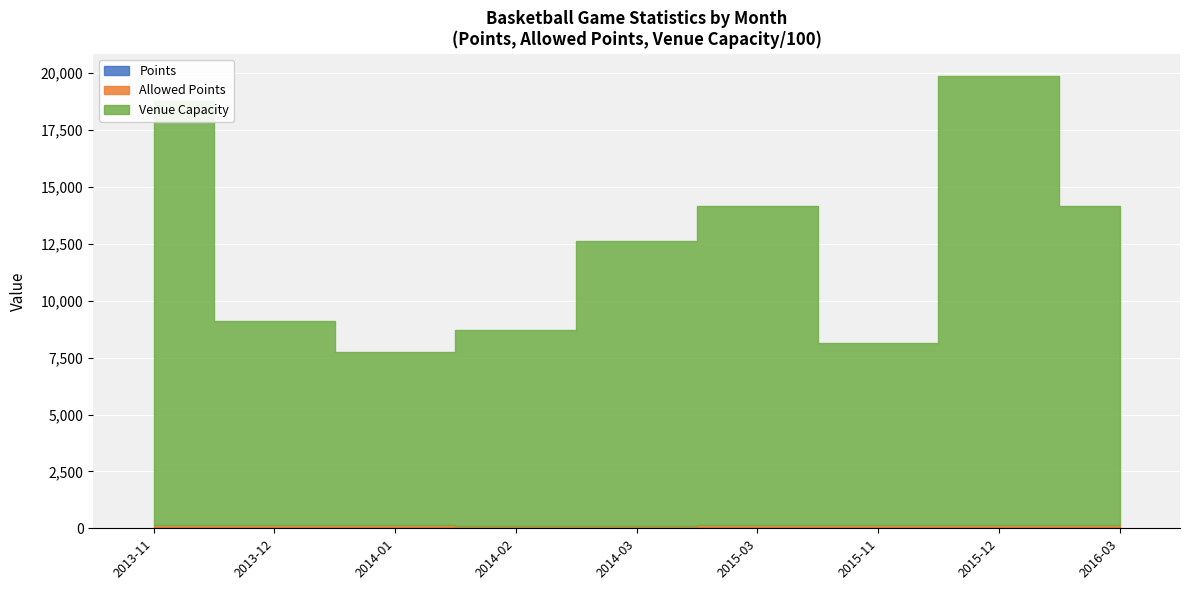

In Allowed Points, how many points are higher than both neighbors (excluding endpoints)?

1